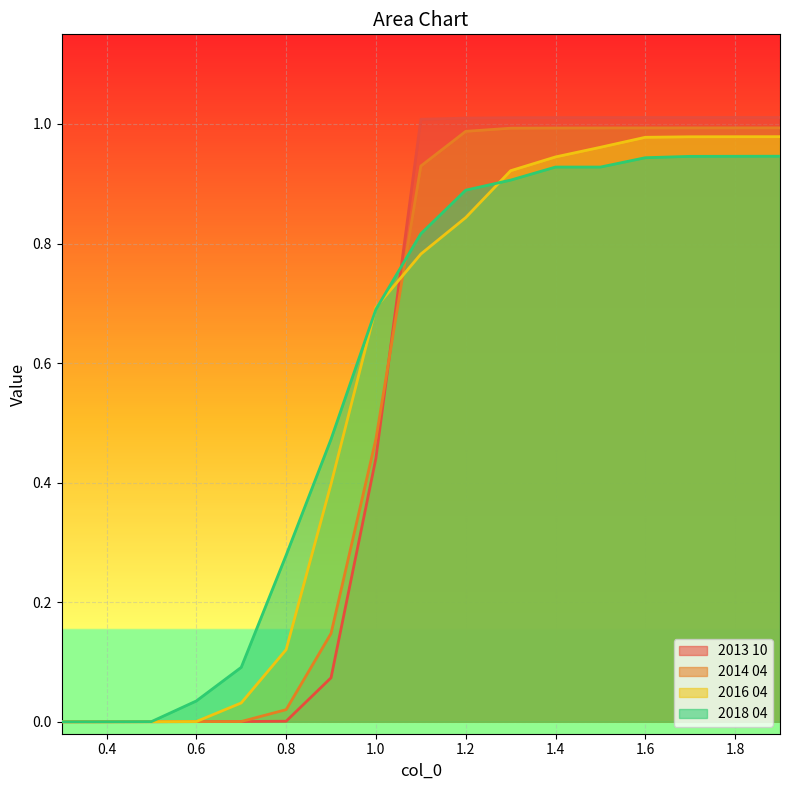

What is the difference between the highest and lowest values at 1.4?

0.1